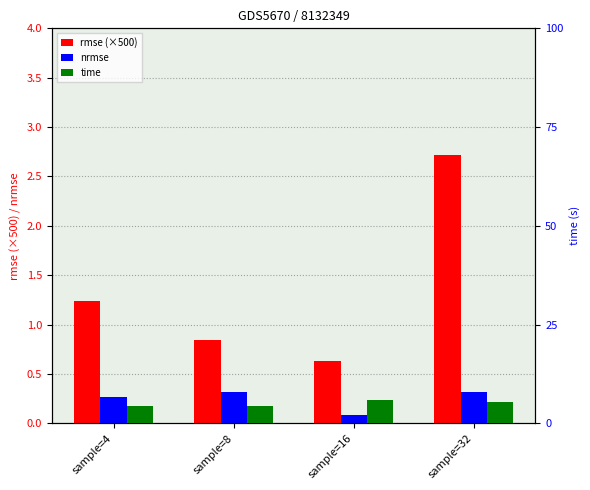

Which category has the lowest value across all series?

sample=16